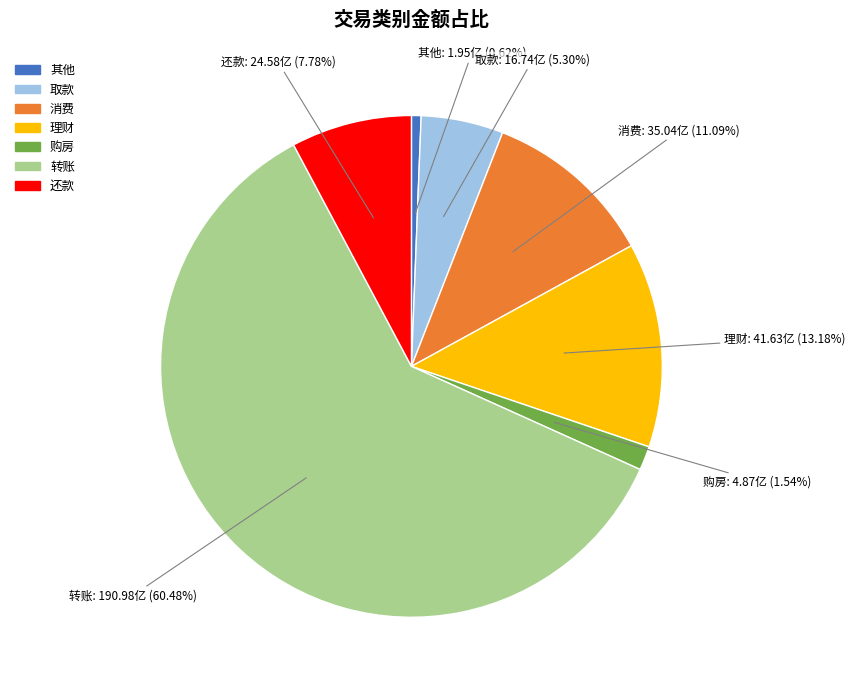

What portion of the pie excludes 还款?

92.2%